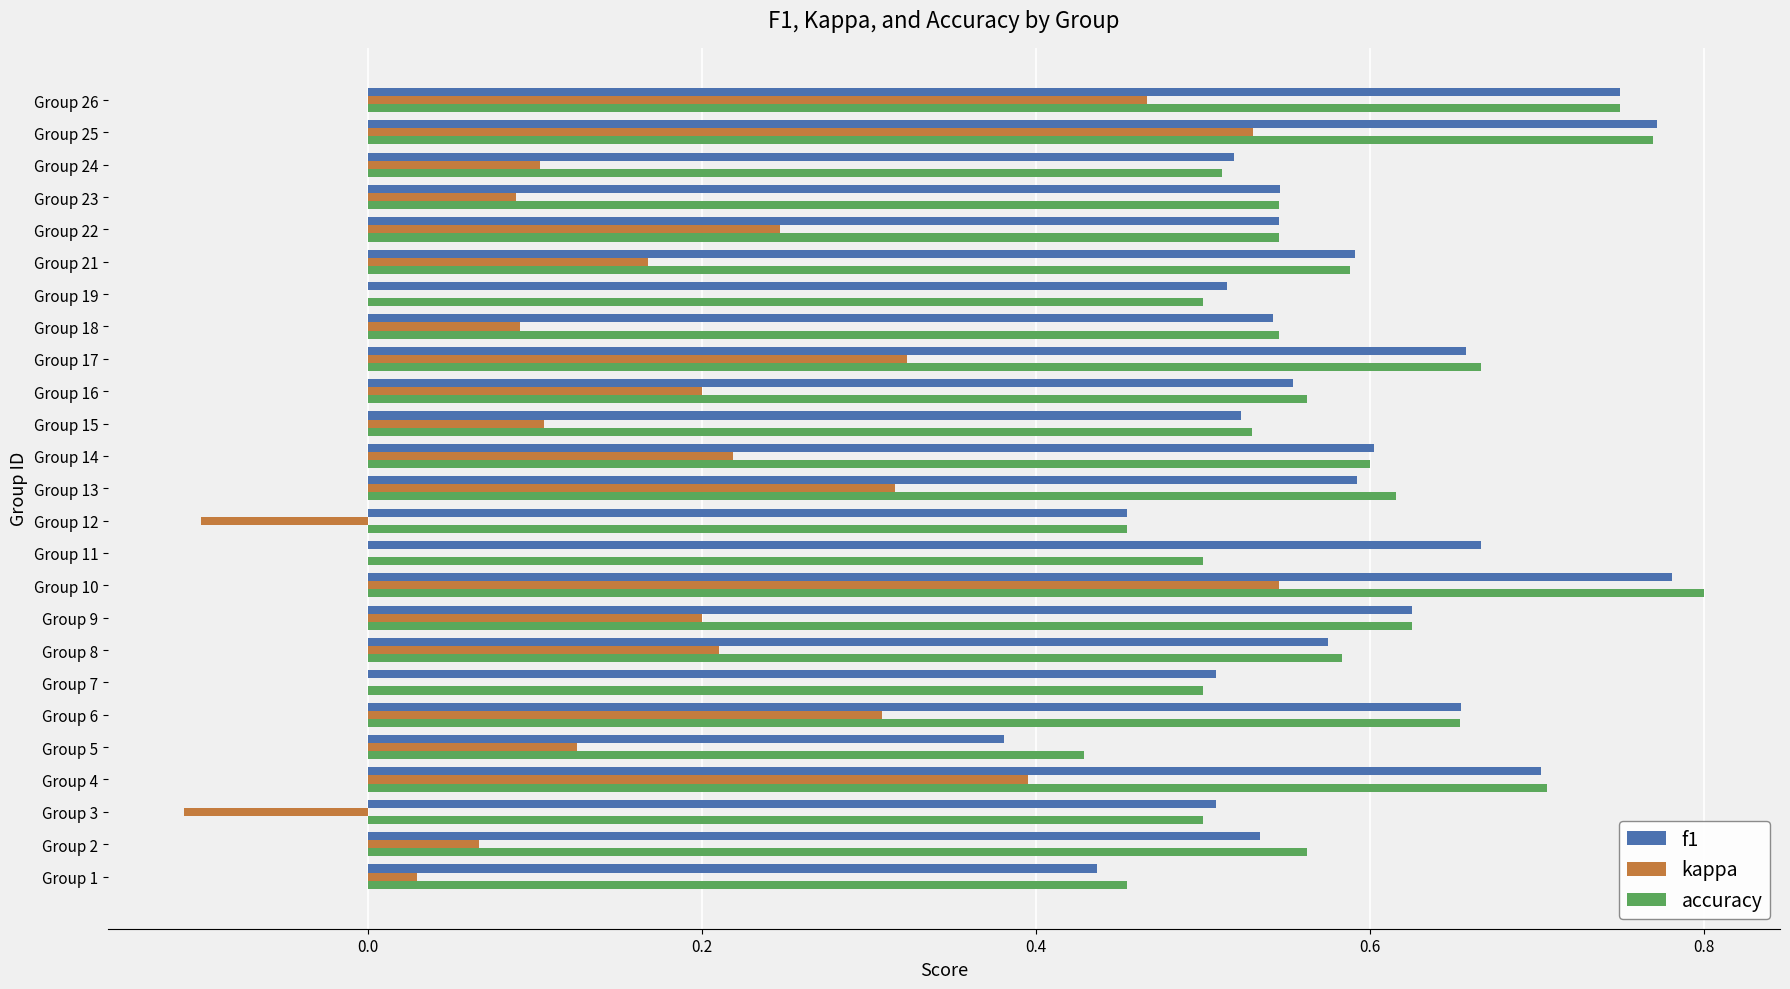

What is the total value across all series at Group 24?

1.1